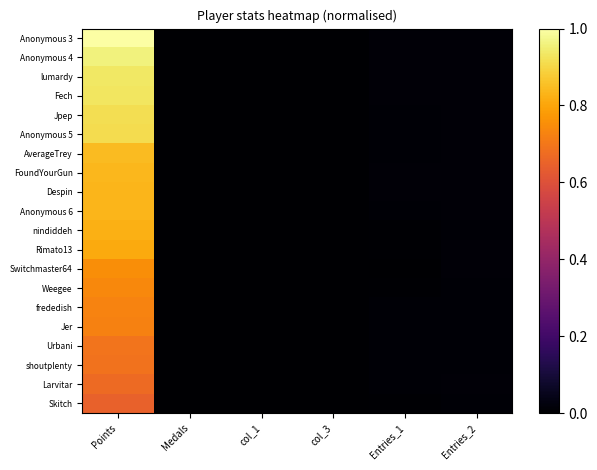

What is the total value across all series at Entries_1?

0.2